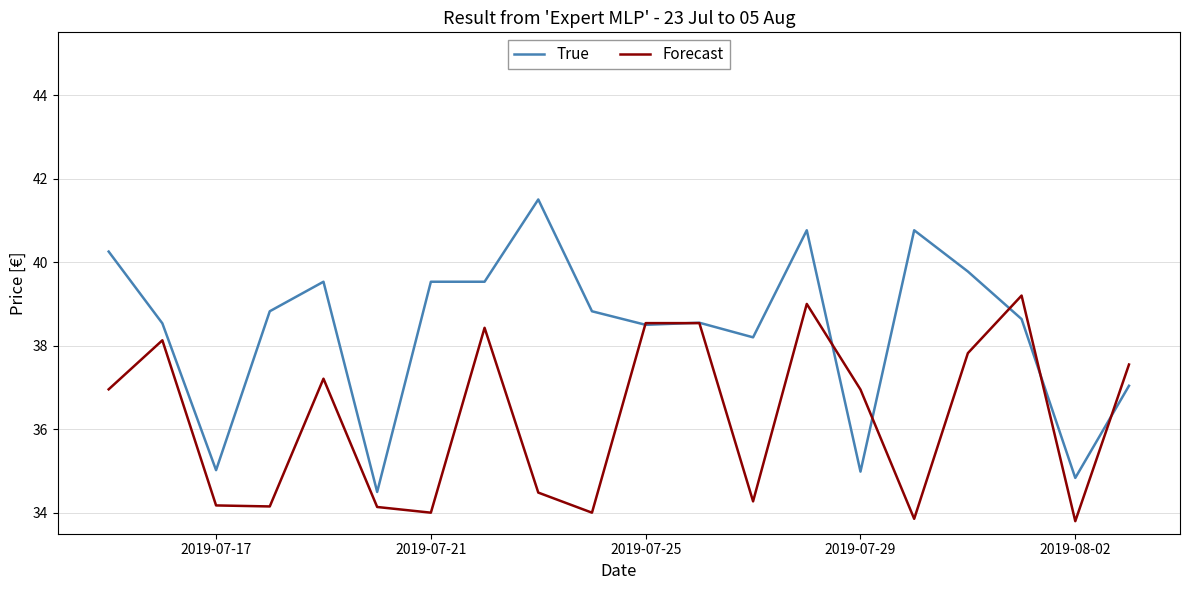

Which series has the largest range (max minus min)?

True